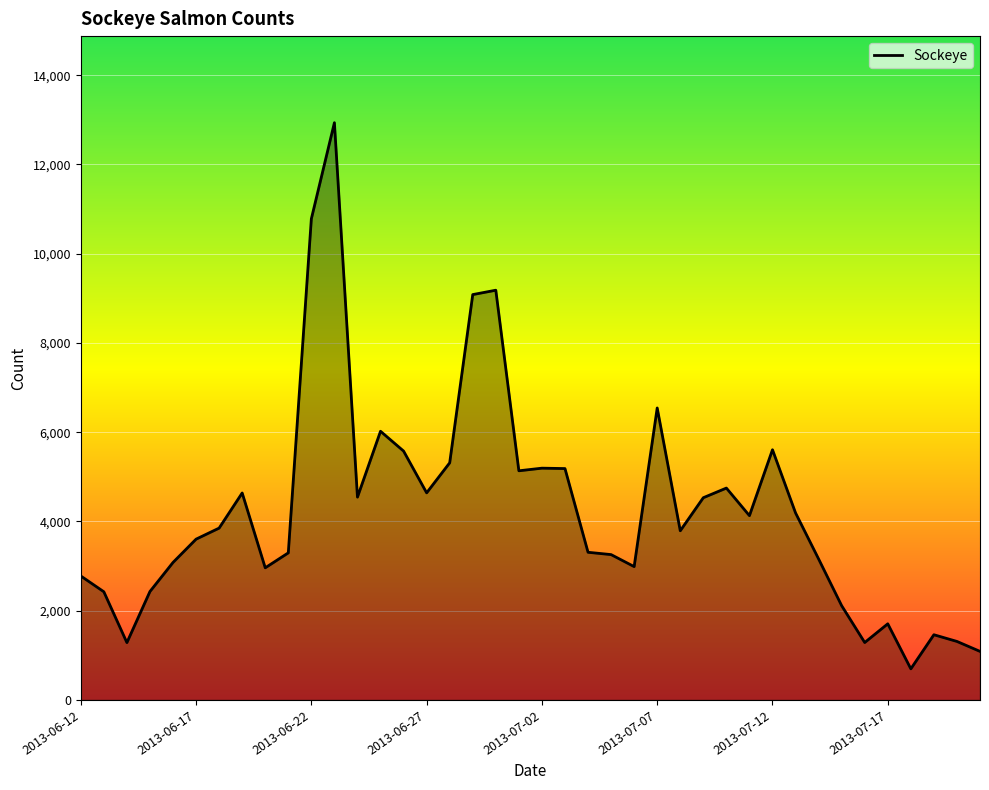

What is the smallest value displayed?

697